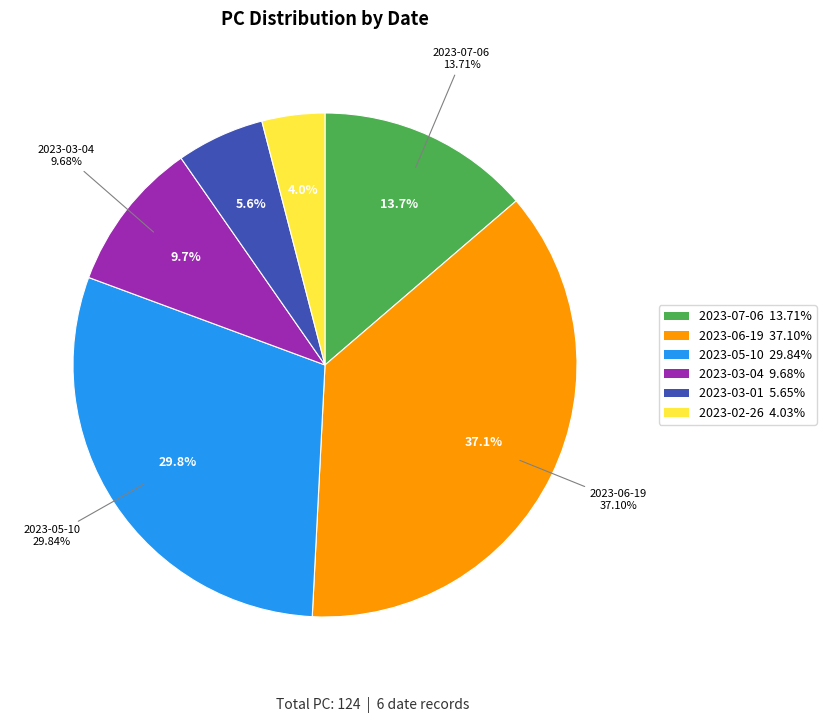

Do Row 1
2023-06-19 and Row 5
2023-02-26 together represent more than half of the pie?

No